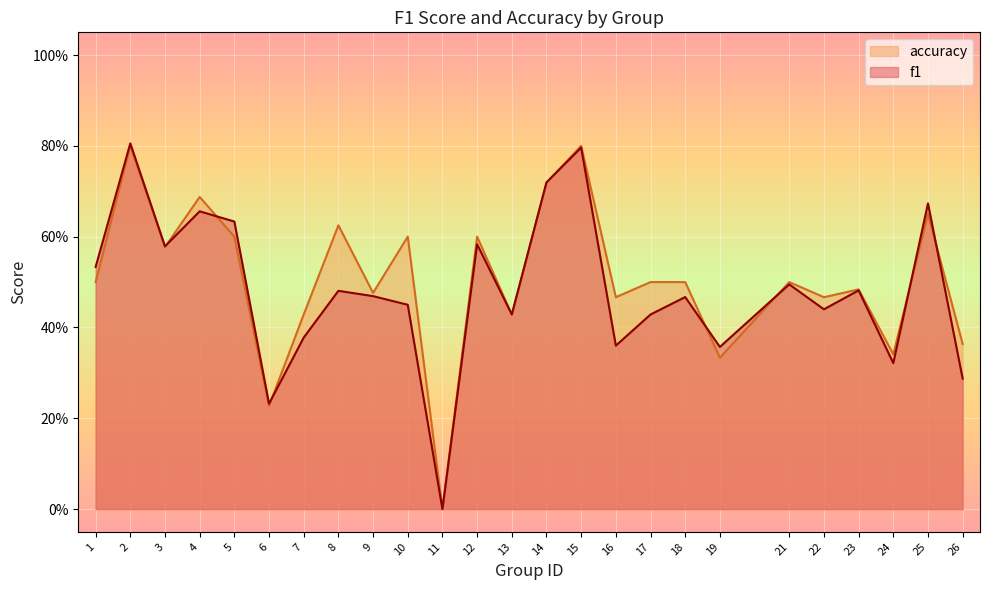

What is the total value across all series at 24?

0.7